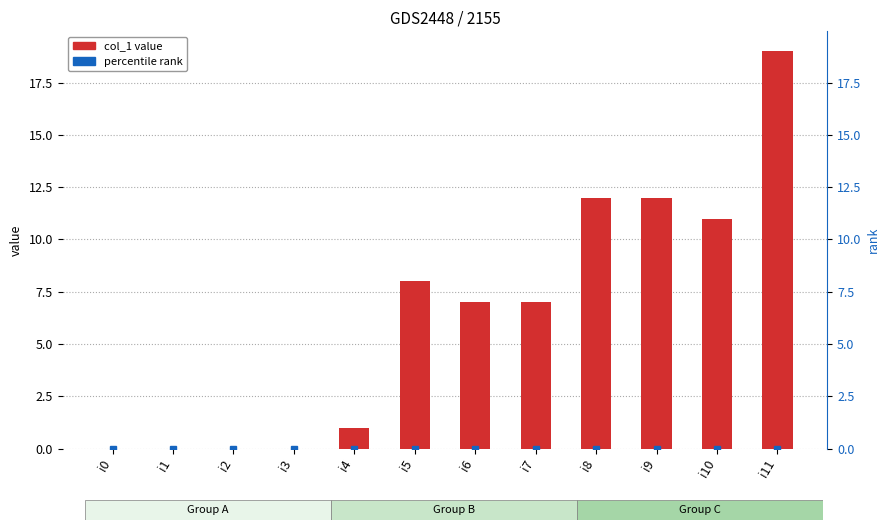

How many positive values are there?

8